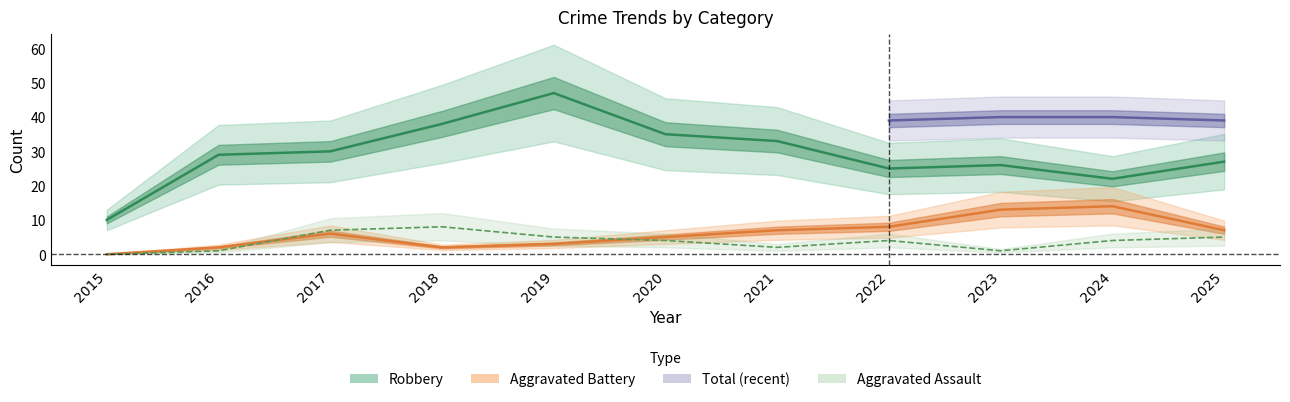

Which label corresponds to the largest value in the chart?

2019